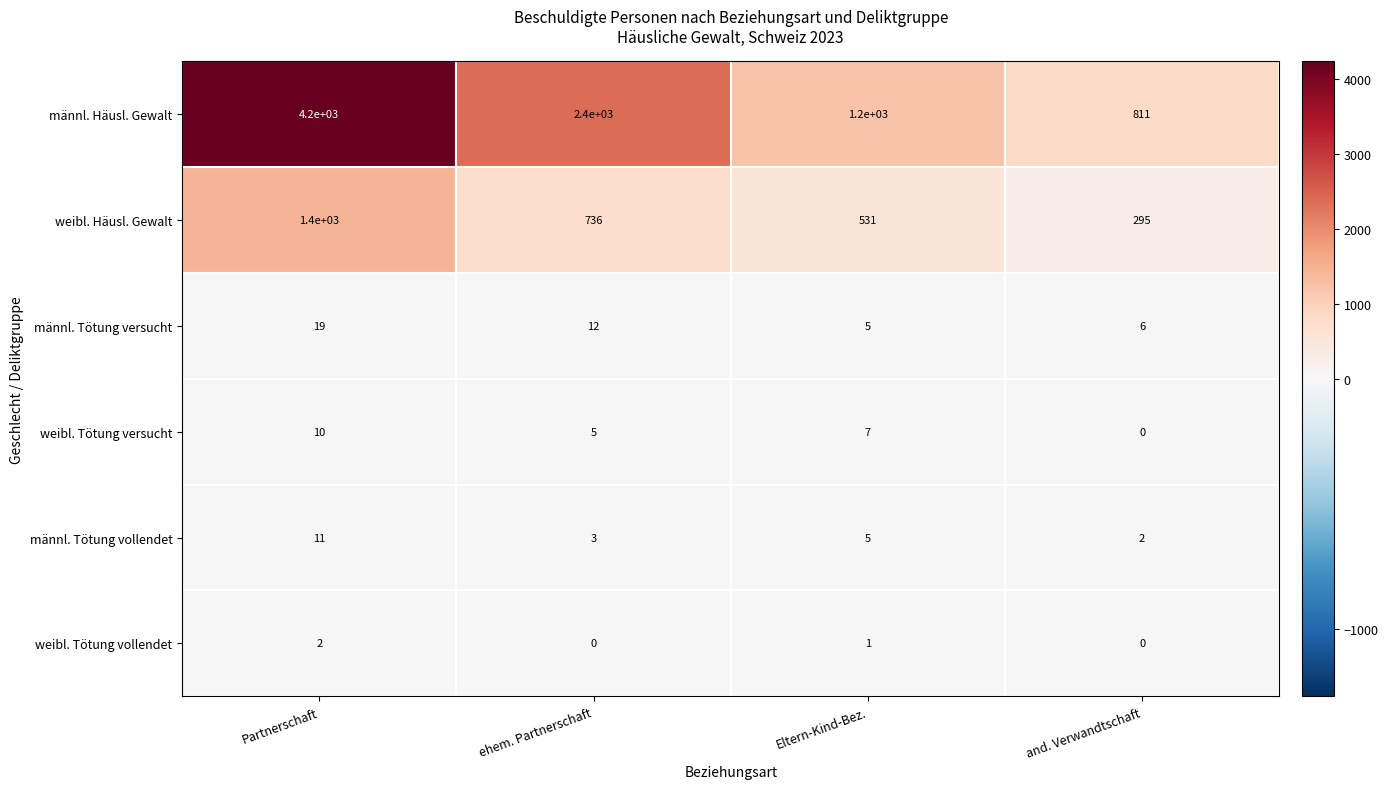

True or false: männl. Häusl. Gewalt has a value of 3373 at ehem. Partnerschaft.

False